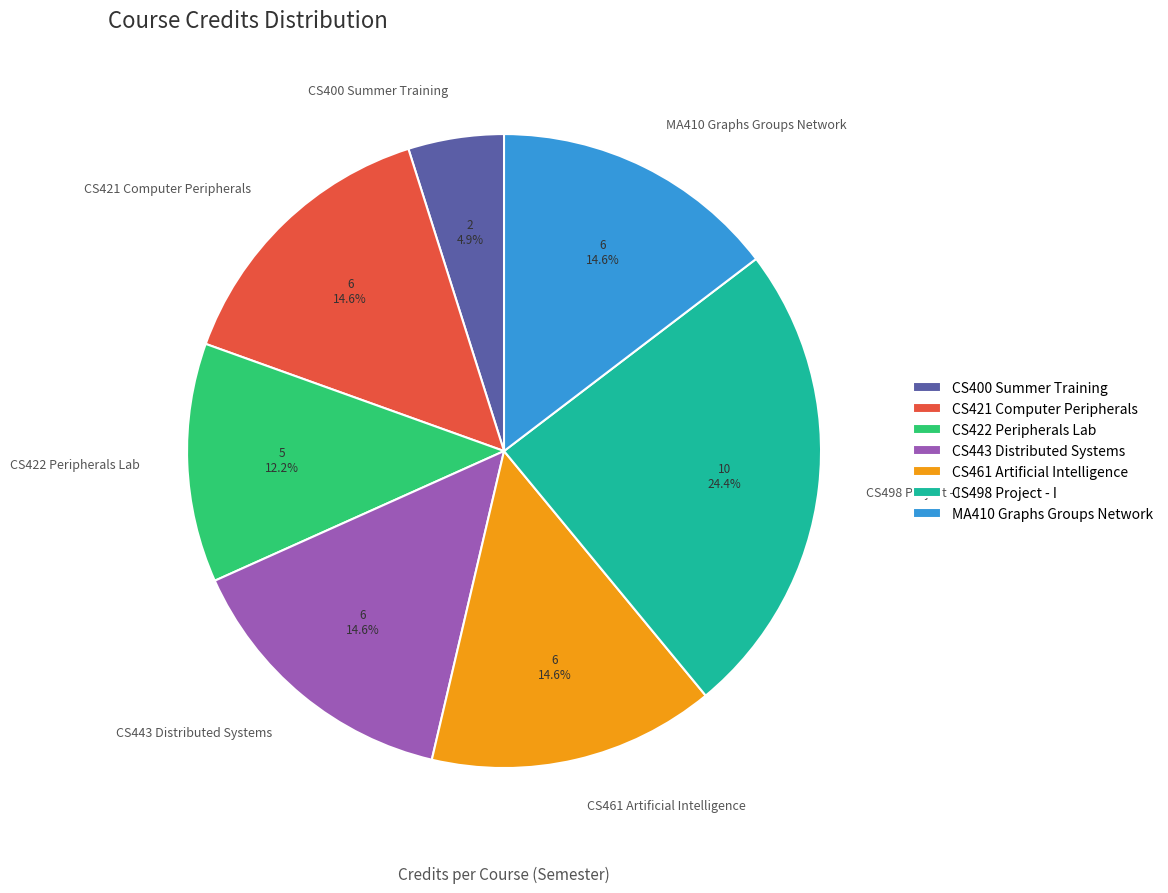

Is it true that CS461 Artificial Intelligence is 15% of the pie?

True